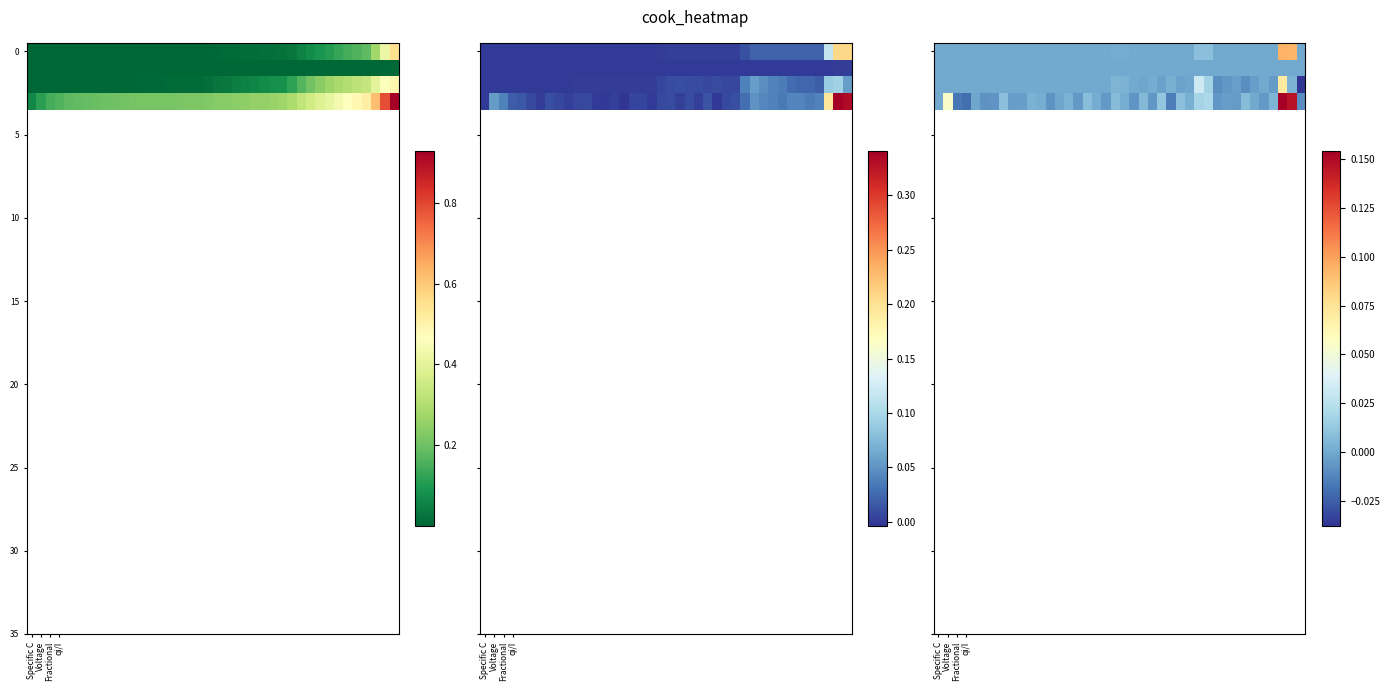

Between 24 and 22, which is larger?

24